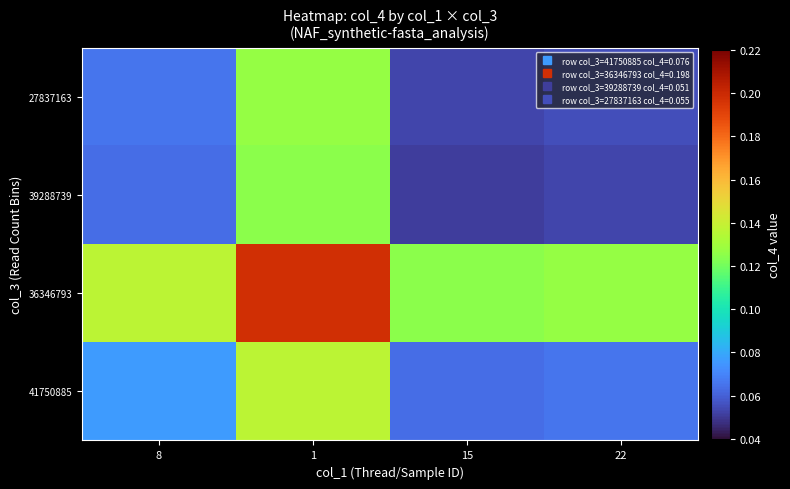

What is the total value across all series at 8?

0.3